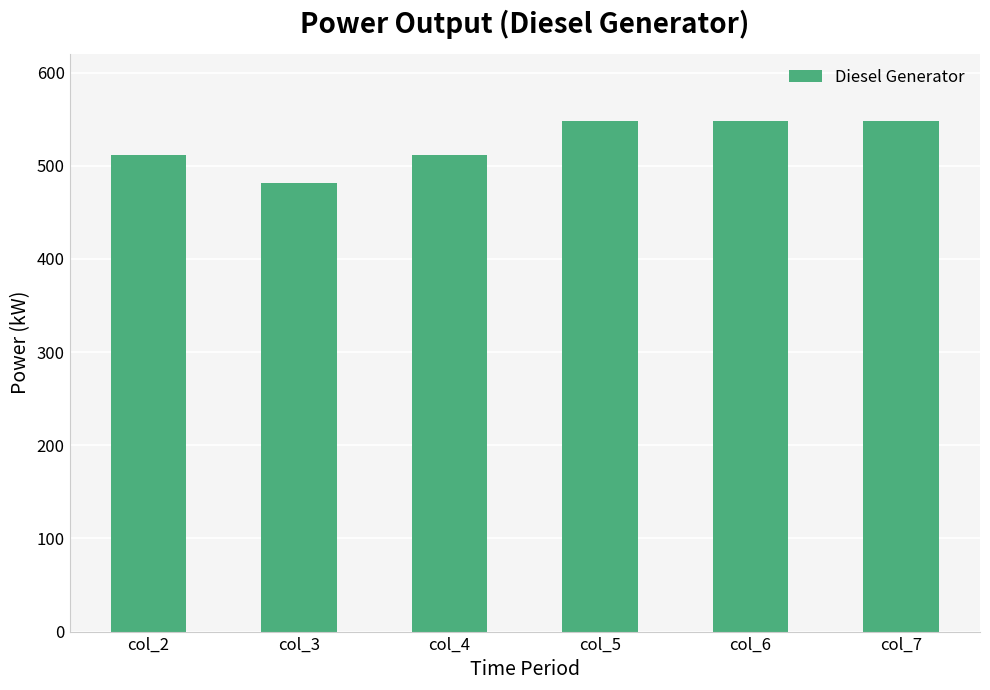

What is the difference between the second highest and second lowest values?

36